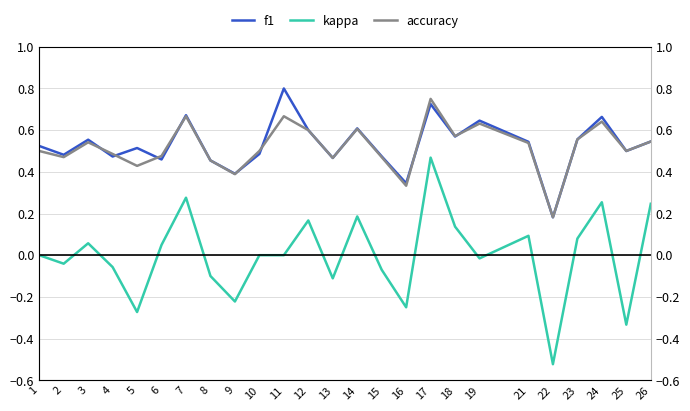

How many lines are shown in the chart?

3